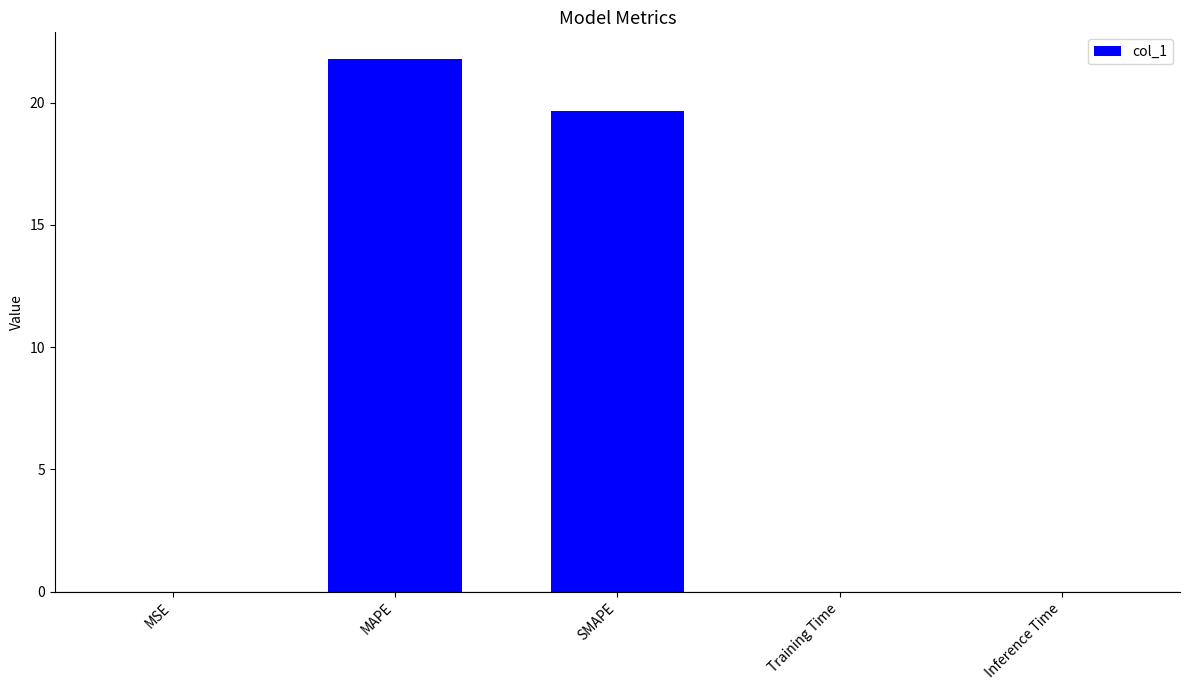

How many series are shown in this chart?

1